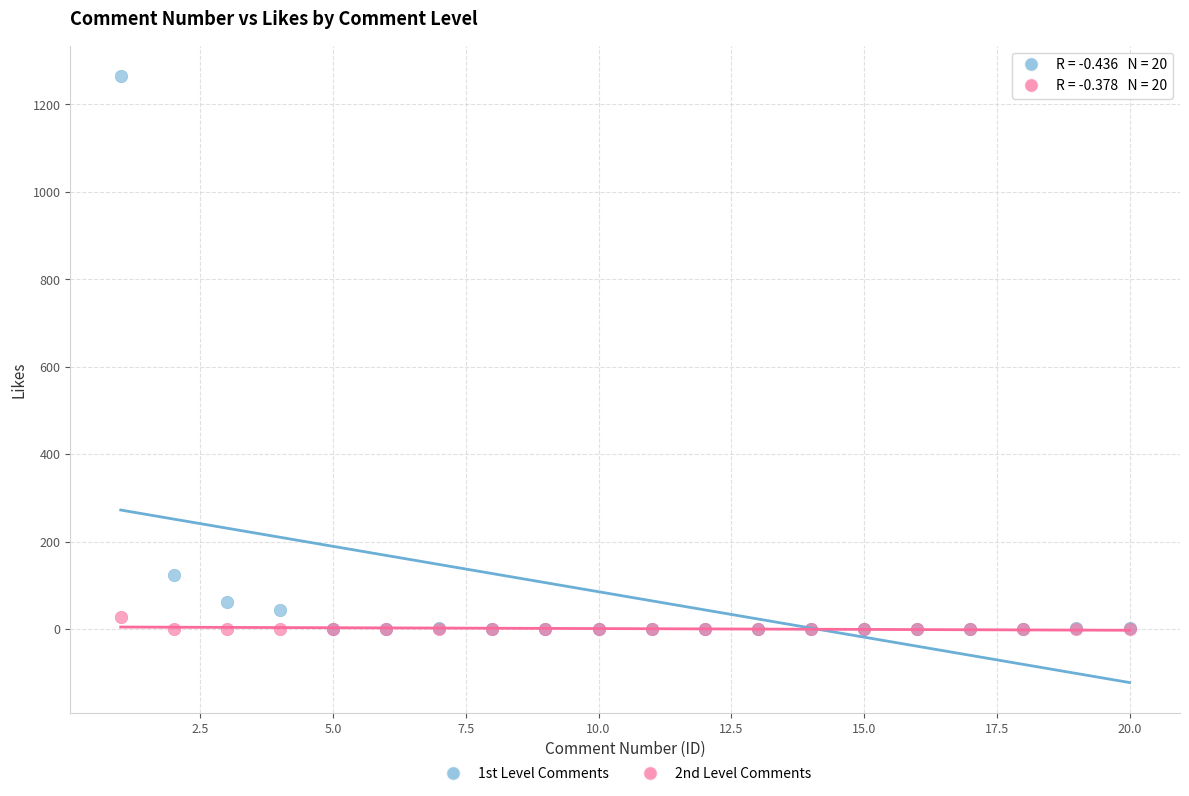

Which series has the widest spread of Y values?

1st Level Comments